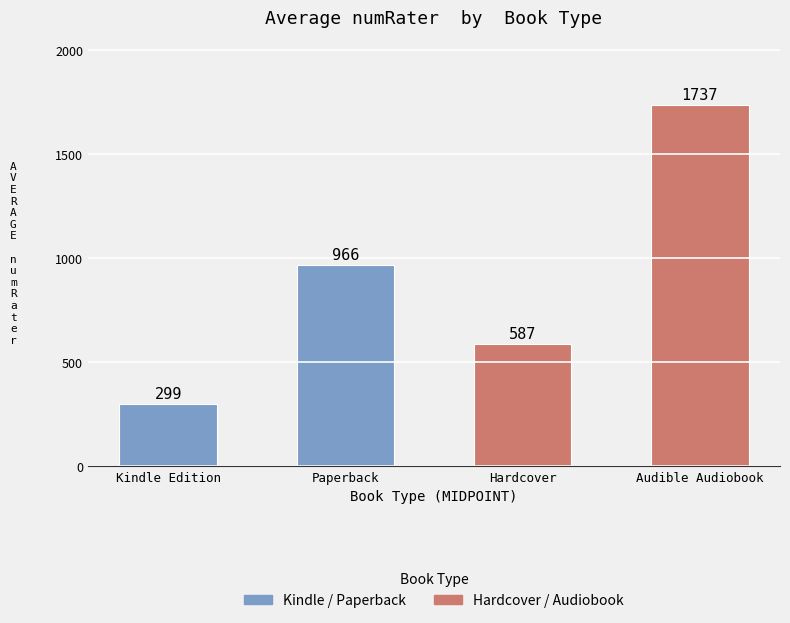

Rank the categories by value from lowest to highest.

Kindle Edition, Hardcover, Paperback, Audible Audiobook